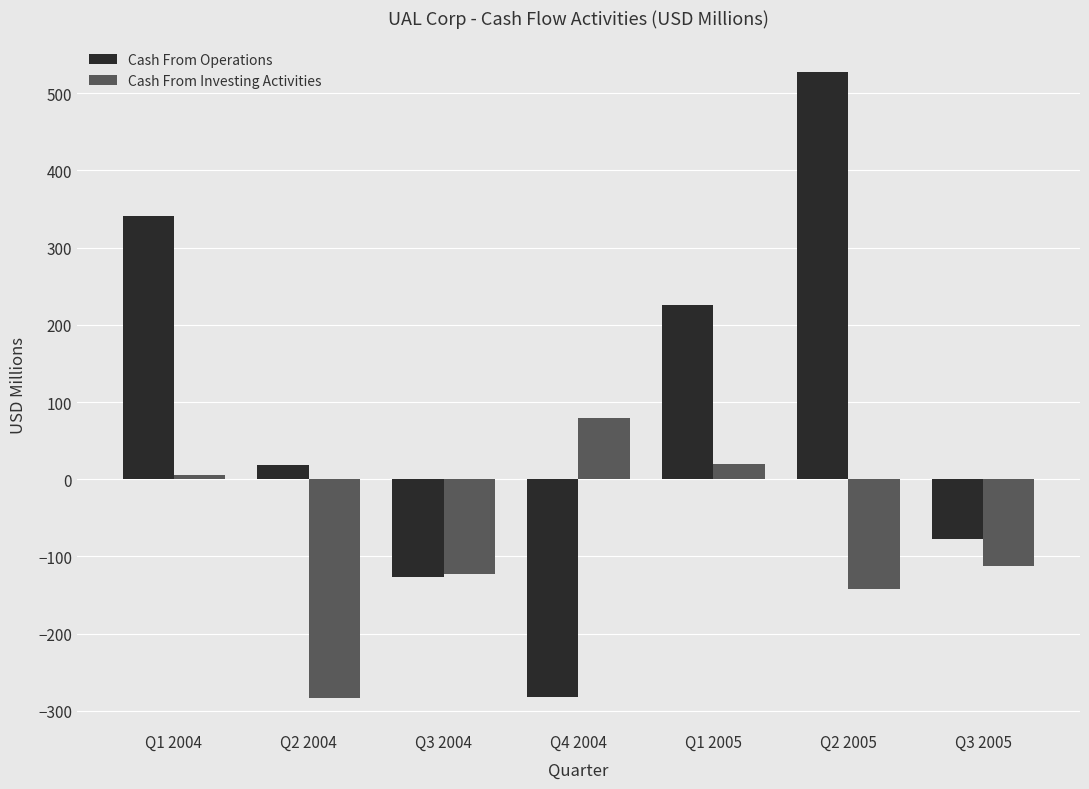

What is the label of the 7th bar from the right?

Q1 2004